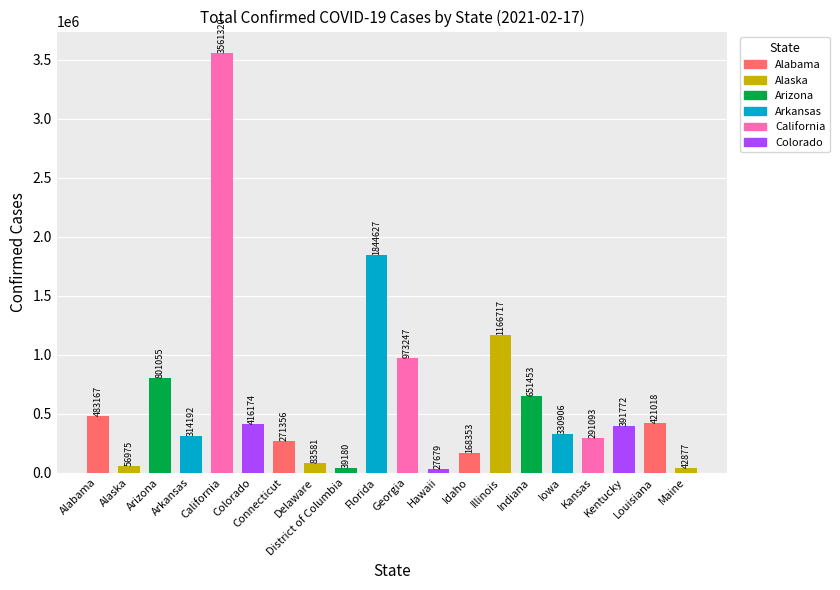

At which category does the chart reach its peak across all series?

California